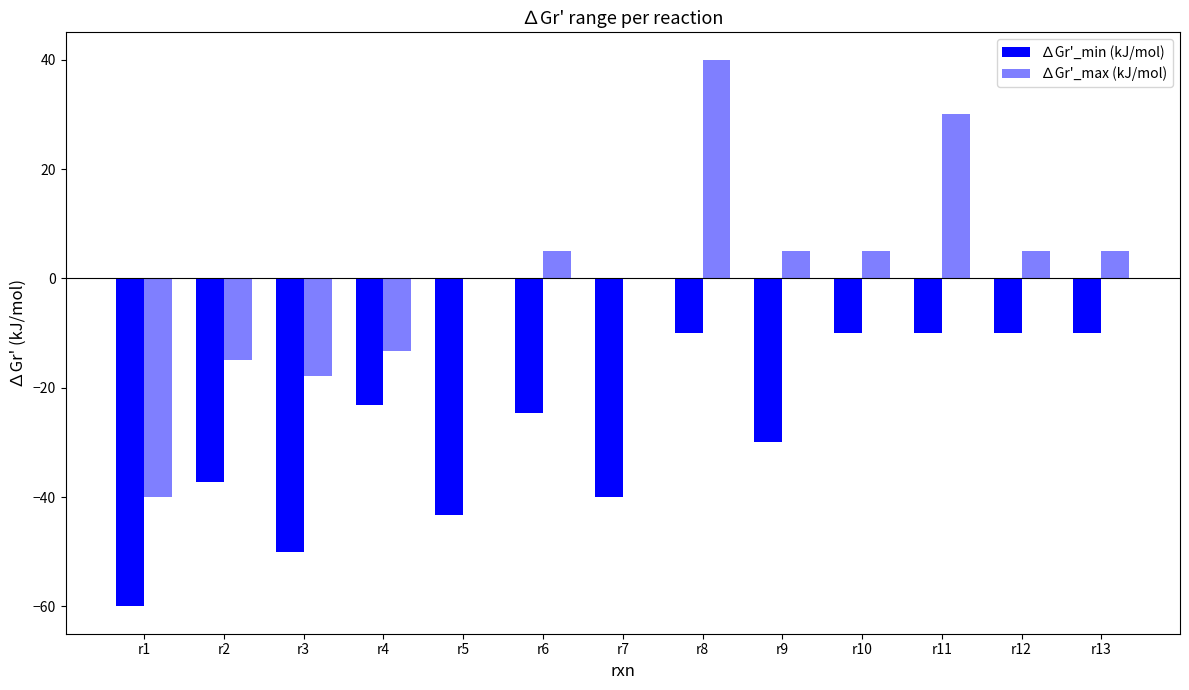

Reading left to right, extract all data points from this chart.

∆Gr'_min (kJ/mol): r1=-60.0	r2=-37.2	r3=-50.0	r4=-23.2	r5=-43.2	r6=-24.6	r7=-40.0	r8=-10.0	r9=-30.0	r10=-10.0	r11=-10.0	r12=-10.0	r13=-10.0
∆Gr'_max (kJ/mol): r1=-40.0	r2=-15.0	r3=-17.8	r4=-13.2	r5=0.0	r6=5.0	r7=0.0	r8=40.0	r9=5.0	r10=5.0	r11=30.0	r12=5.0	r13=5.0